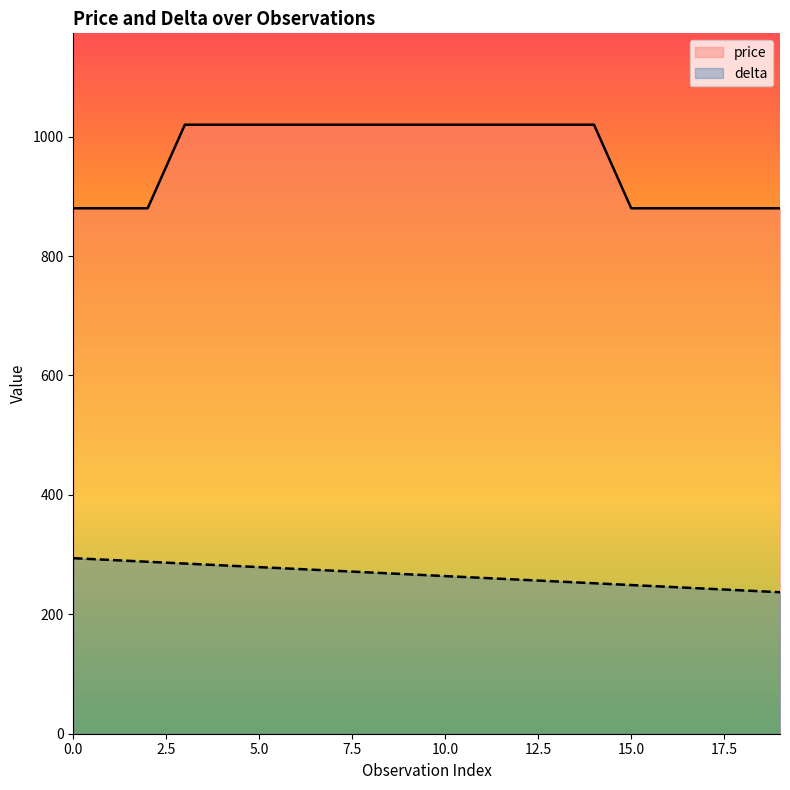

What is the total value across all series at 15.0?

1129